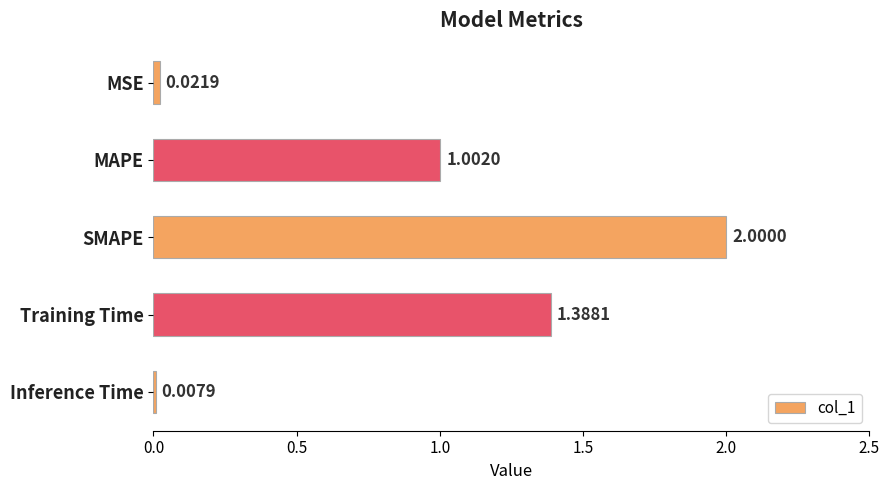

What is the change in value from SMAPE to Inference Time?

-2.0